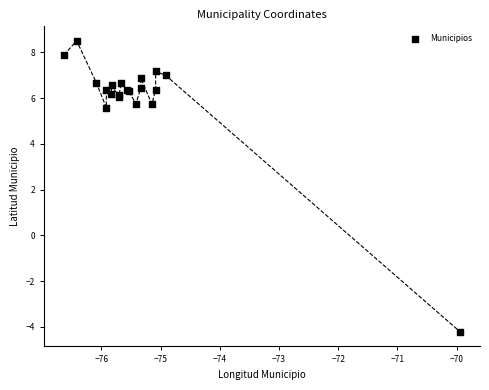

What Y value in the scatter plot is closest to 2?

5.6